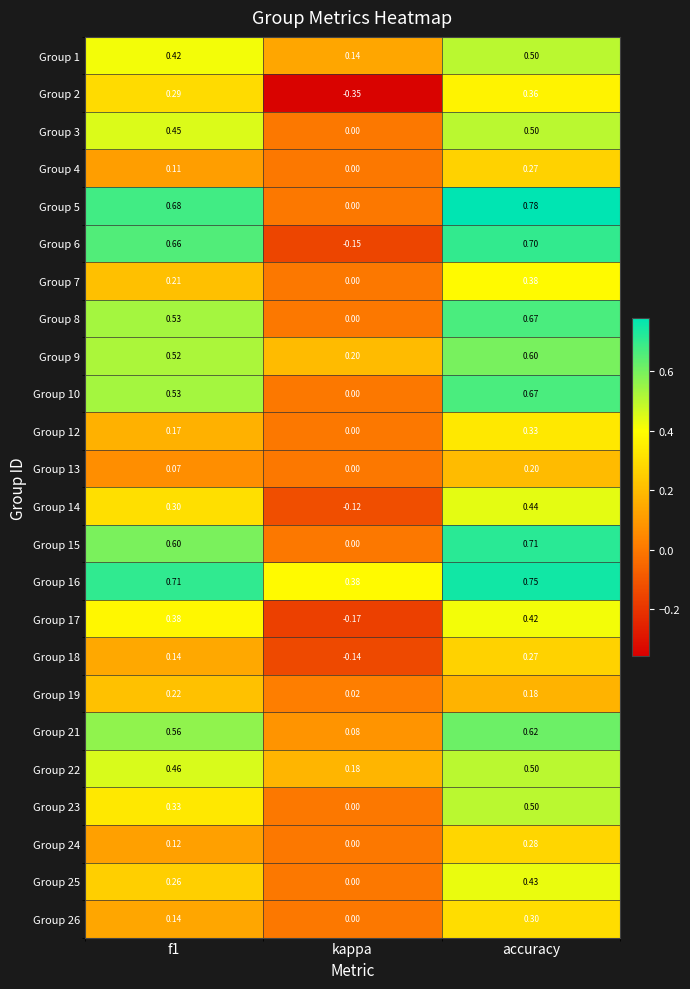

At how many categories does at least one series exceed 0?

3